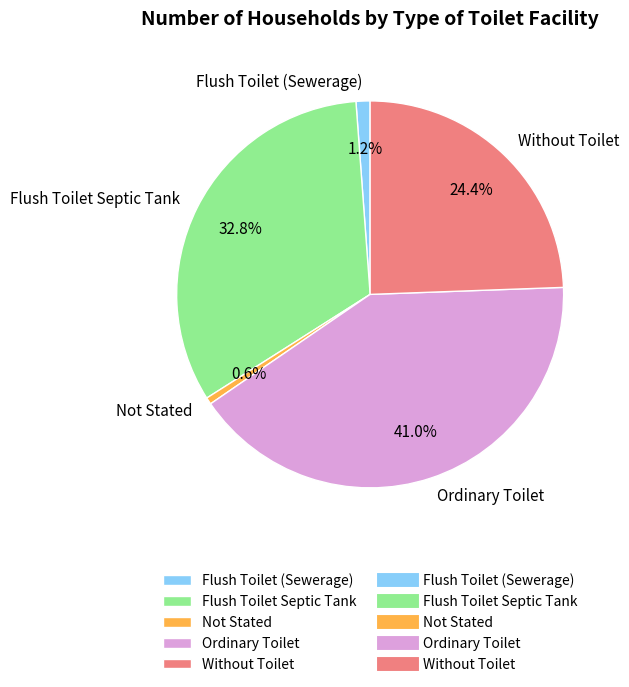

Count the number of slices in the pie.

5